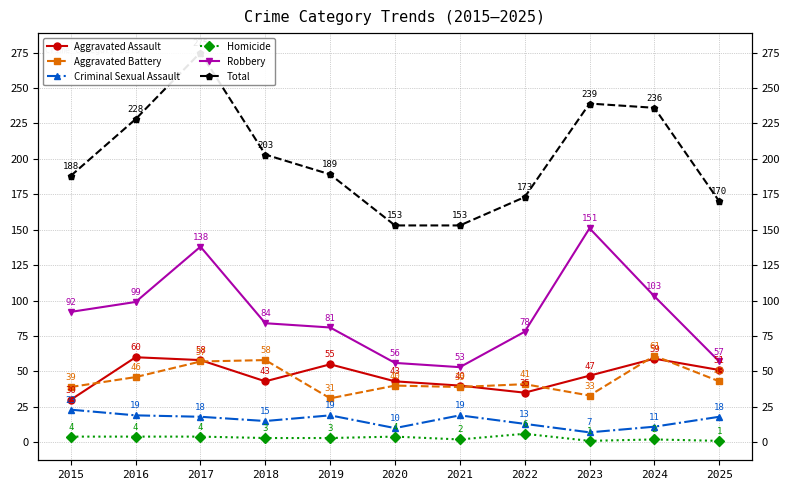

True or false: Total and Aggravated Assault cross at least once.

False